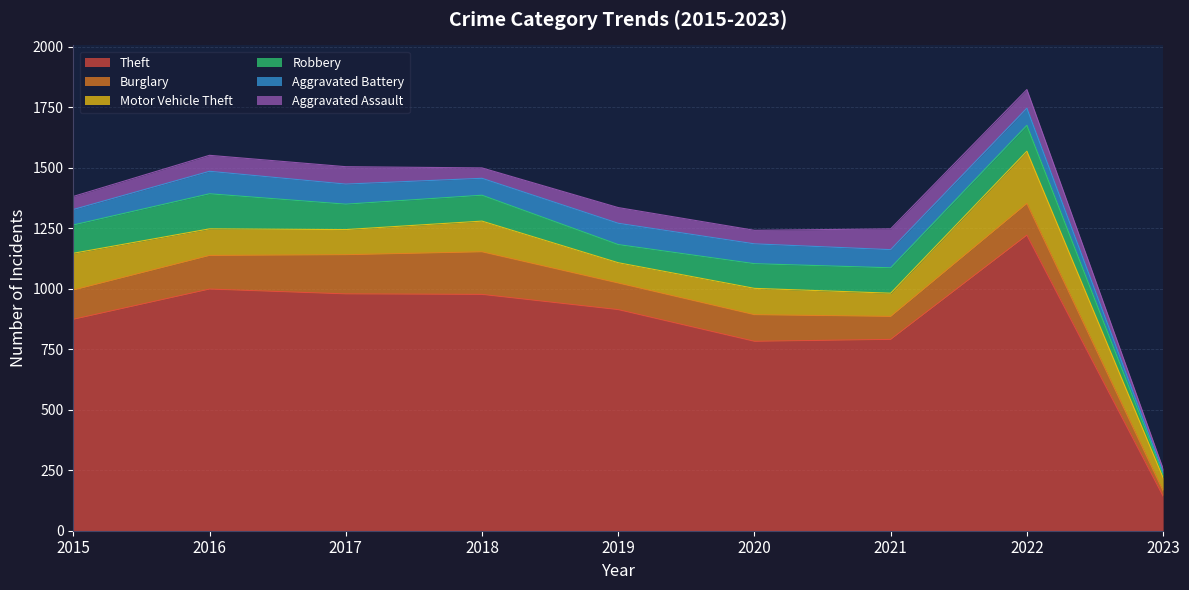

Is it true that Aggravated Assault equals 14 at 2023?

True